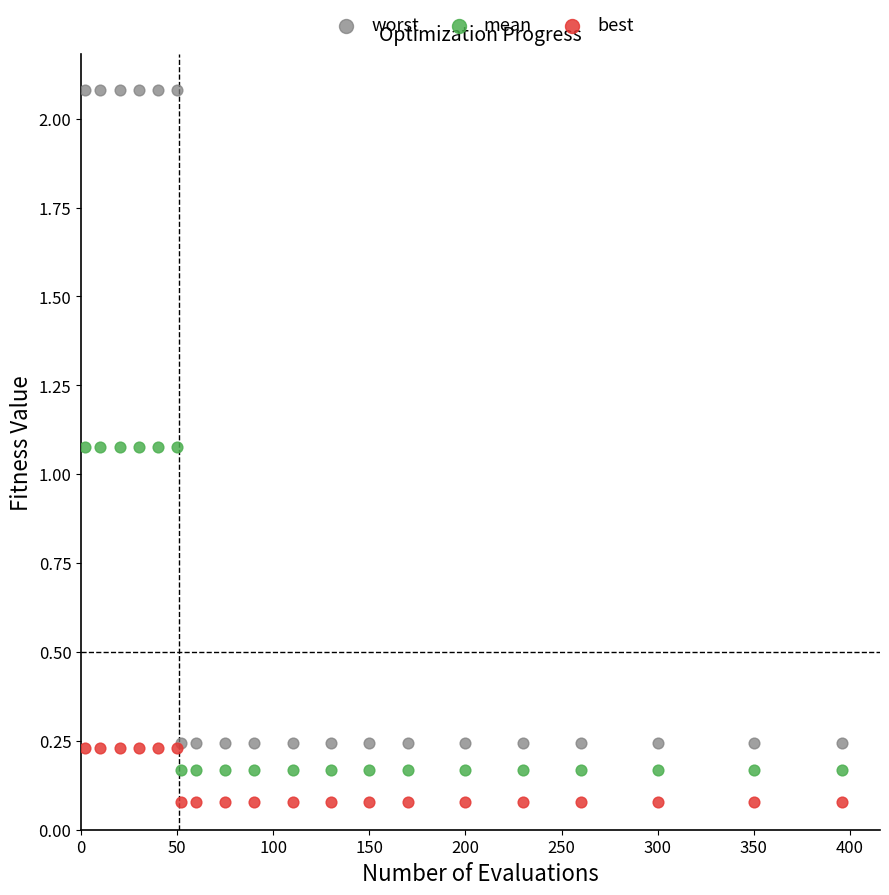

Which series contains the highest Y value?

worst